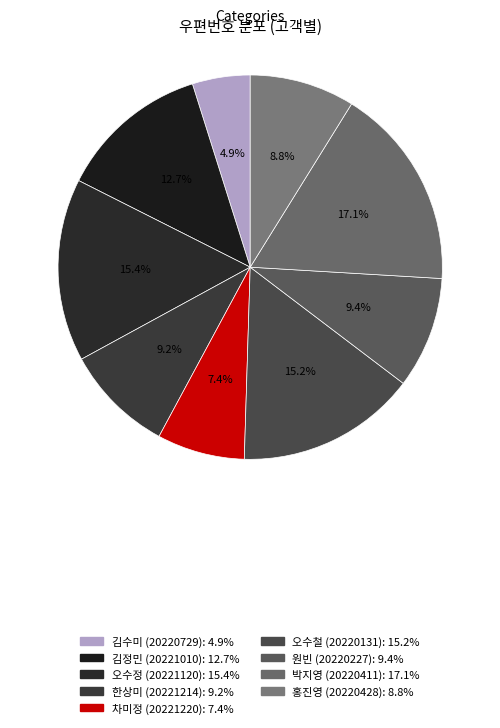

To the nearest percent, what is the average slice percentage?

11%